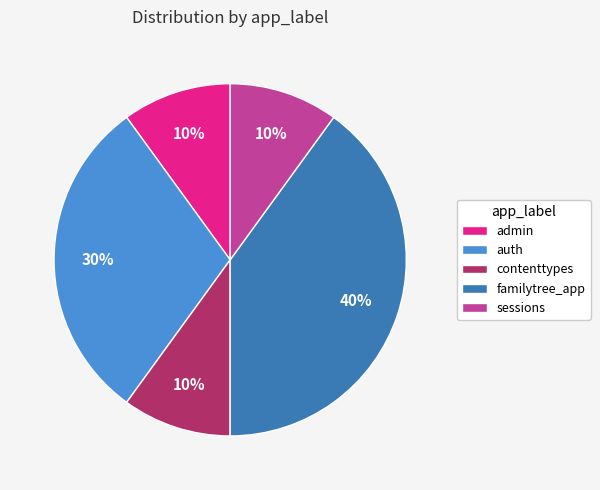

Is there a majority slice in this chart?

No